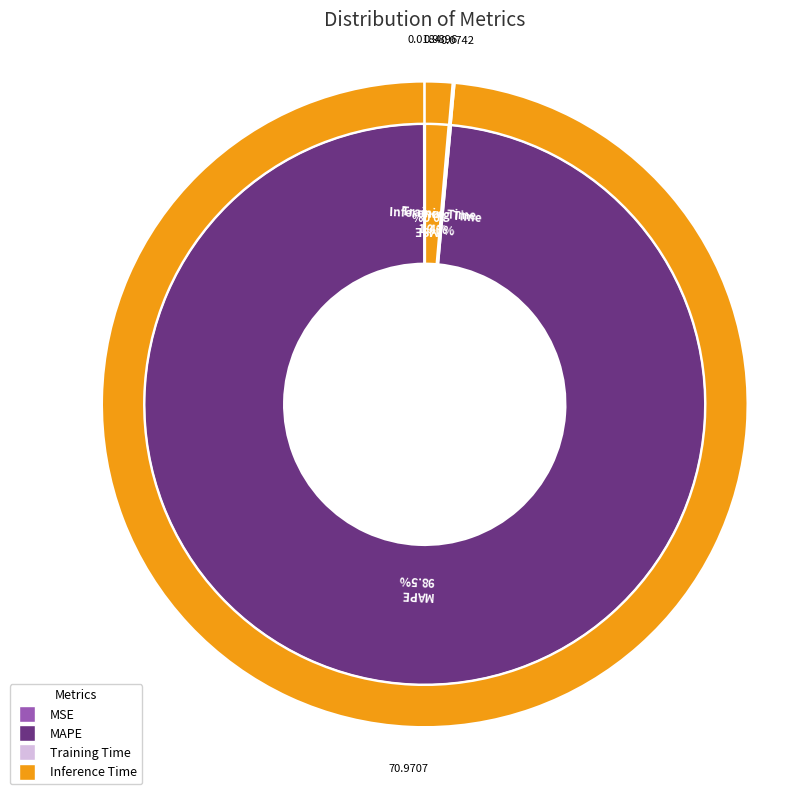

To the nearest percent, what is the difference between the largest and smallest slice percentages?

98%